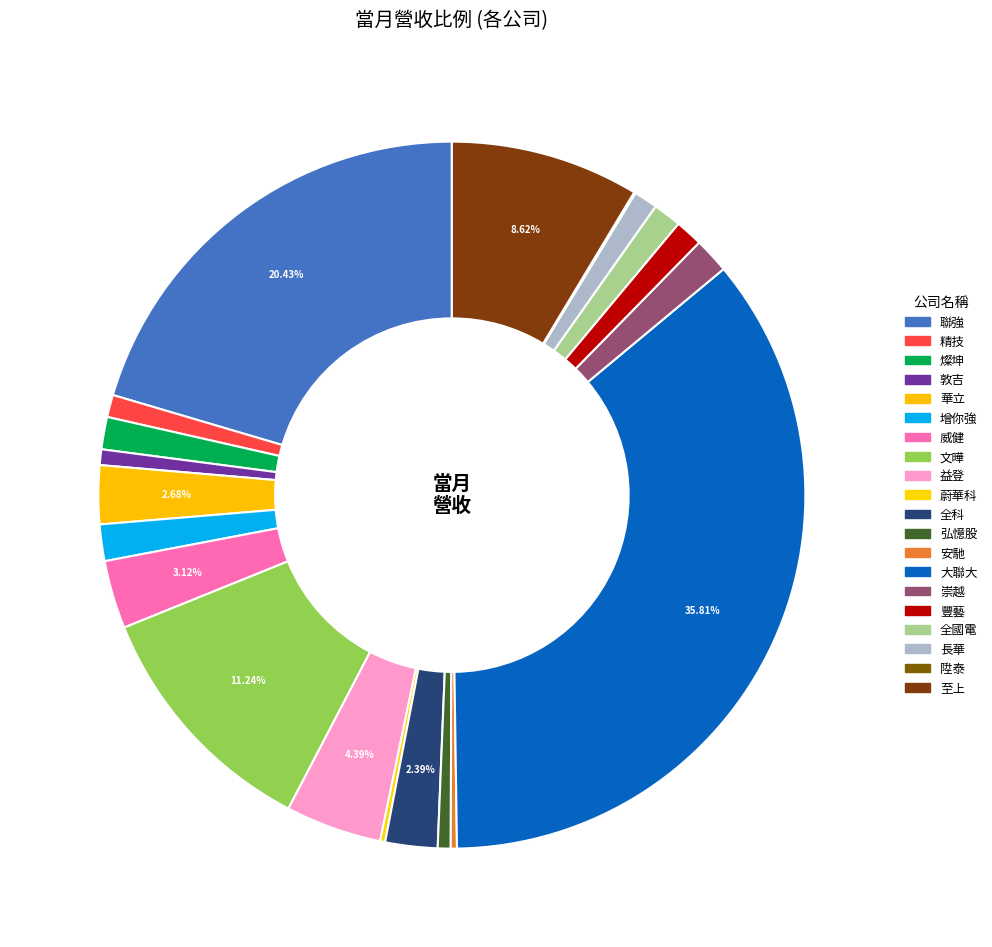

What is the change in value from 精技 to 大聯大?

+40190877